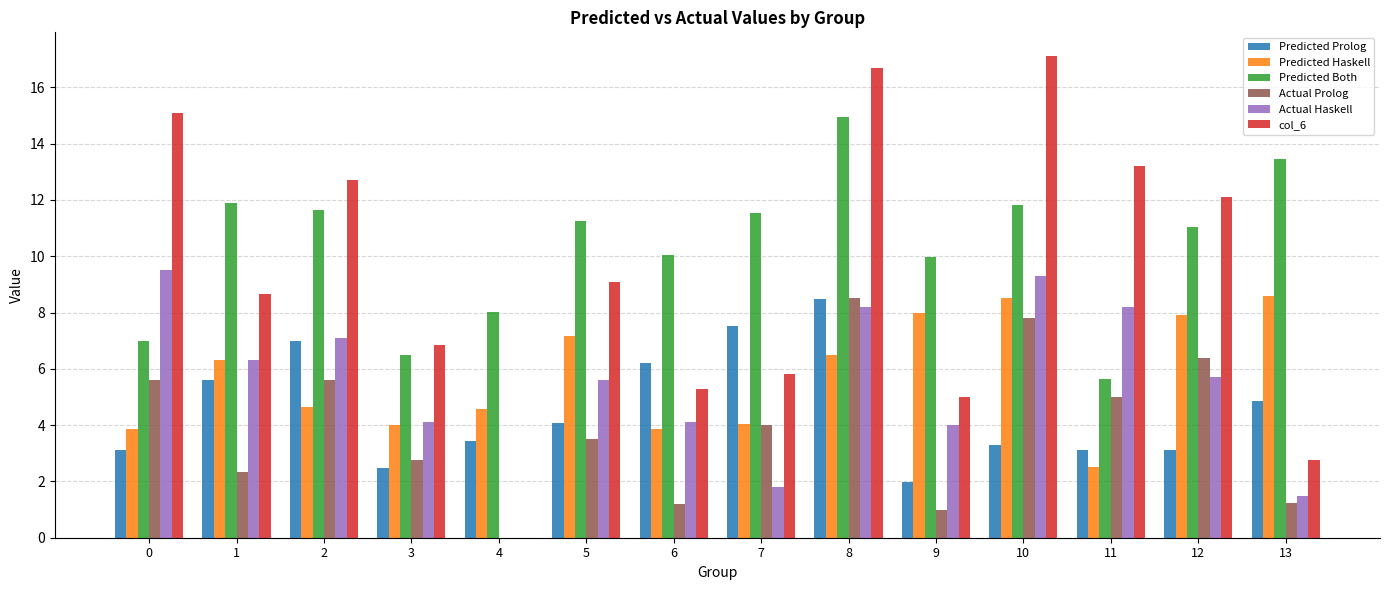

What is the sum of all Actual Prolog values?

55.0